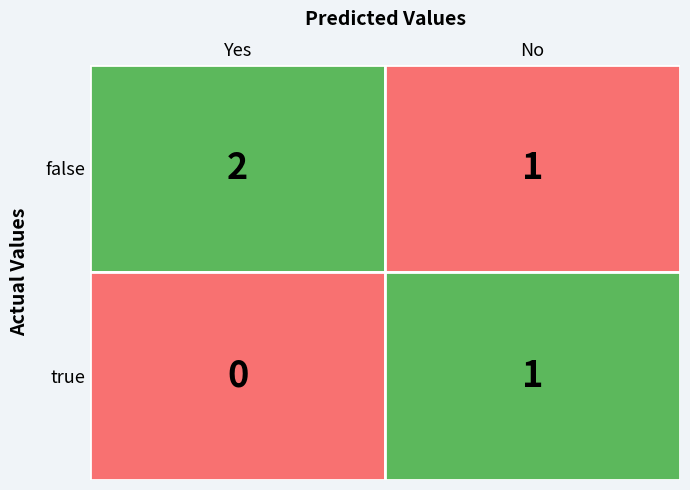

Which series has the widest spread of values?

true